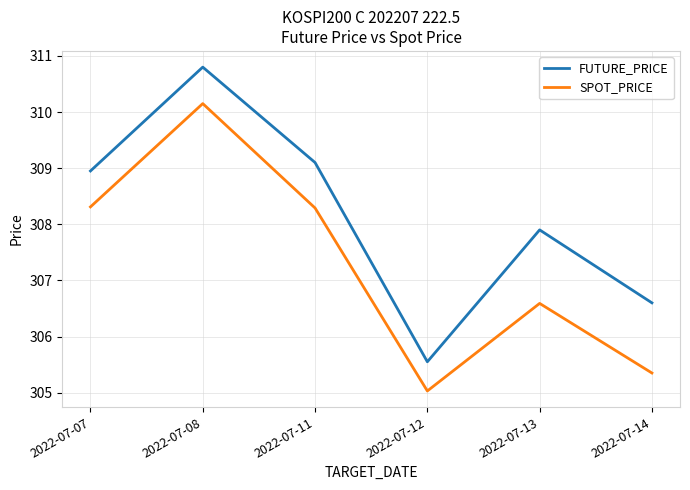

Which series has the largest range (max minus min)?

FUTURE_PRICE